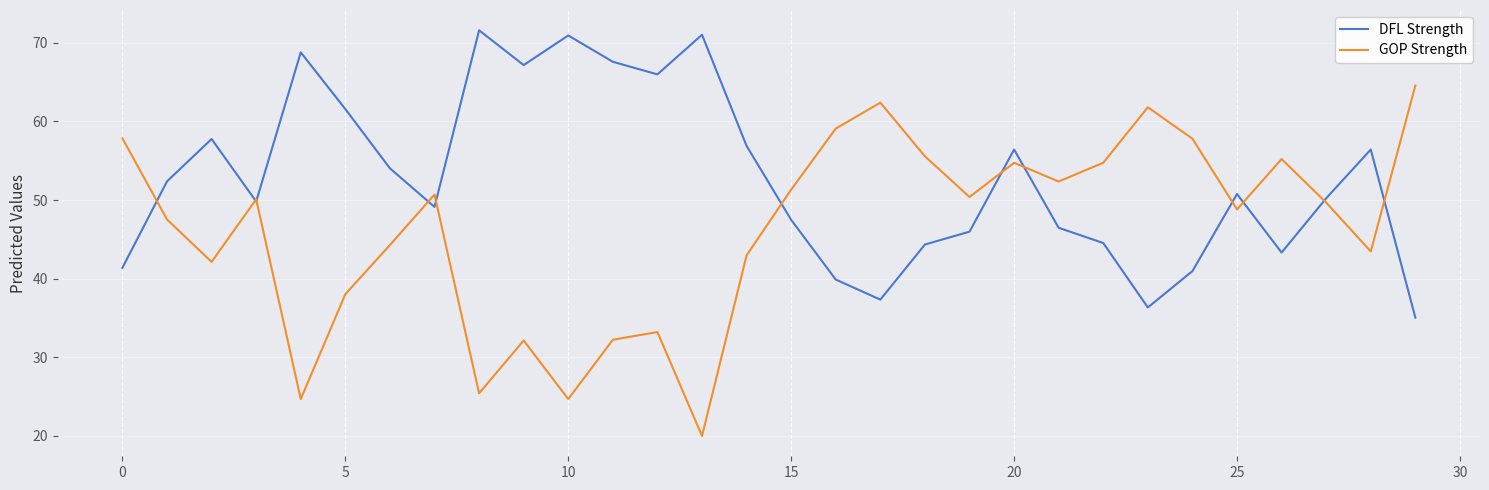

Which series has the widest spread of values?

GOP Strength